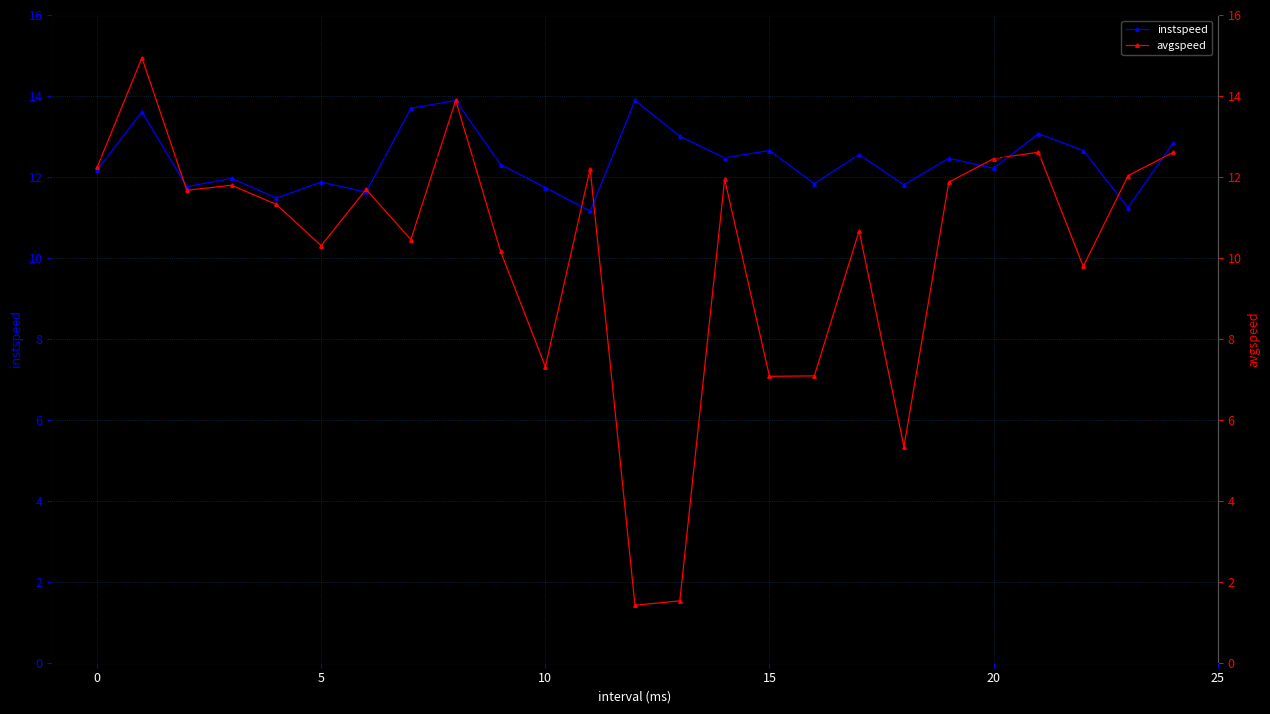

What is the smallest value displayed?

1.4